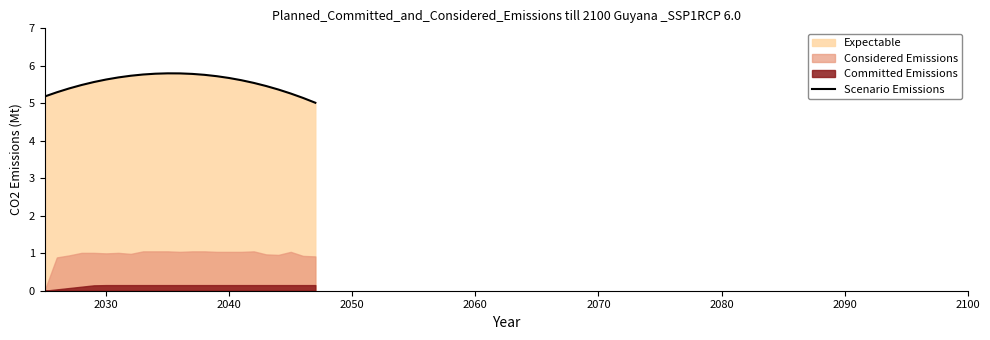

The value of Scenario Emissions at 2040 is 5.7. True or false?

True